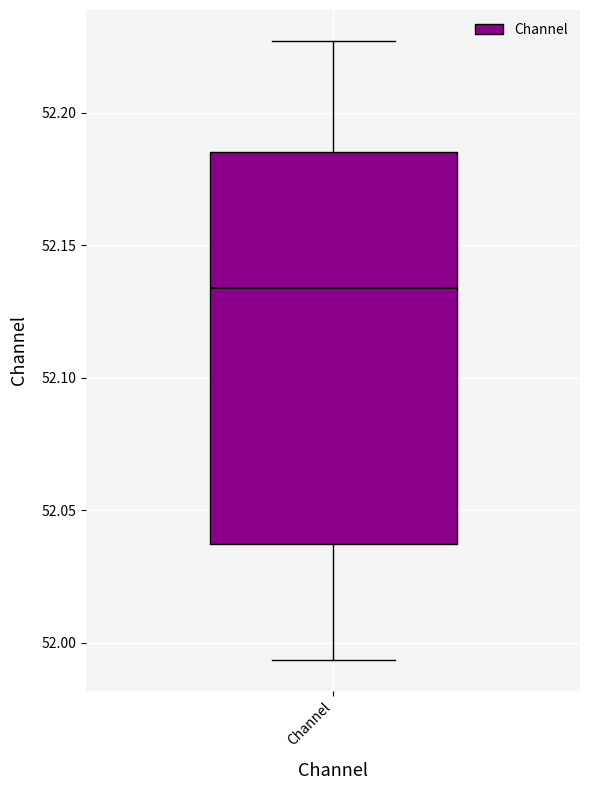

Transcribe this box plot: give where the median line is, the range the box spans, and where the two whiskers end, as read against the y-axis. The values are not printed on the chart, so give them approximately, as read against the axis.

median 52.135, box 52.040 to 52.185, whiskers 51.995 to 52.225